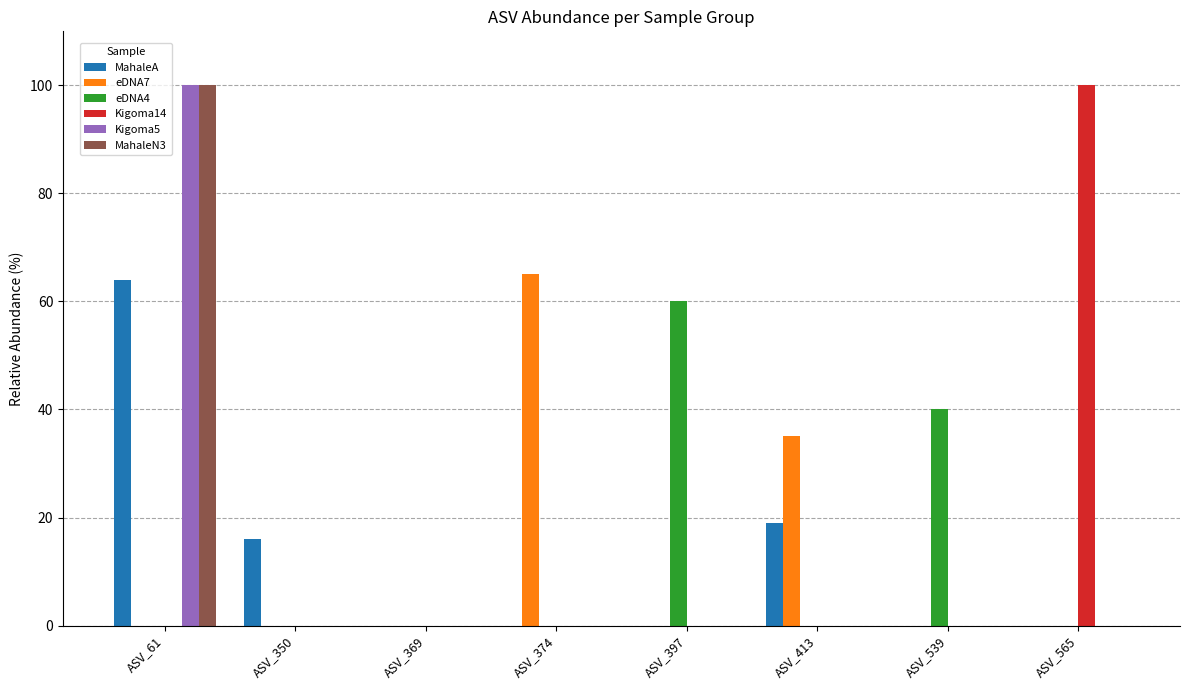

Reading right to left, list all the values displayed in this chart.

MahaleA: ASV_565=0	ASV_539=0	ASV_413=19	ASV_397=0	ASV_374=0	ASV_369=0	ASV_350=16	ASV_61=64
eDNA7: ASV_565=0	ASV_539=0	ASV_413=35	ASV_397=0	ASV_374=65	ASV_369=0	ASV_350=0	ASV_61=0
eDNA4: ASV_565=0	ASV_539=40	ASV_413=0	ASV_397=60	ASV_374=0	ASV_369=0	ASV_350=0	ASV_61=0
Kigoma14: ASV_565=100	ASV_539=0	ASV_413=0	ASV_397=0	ASV_374=0	ASV_369=0	ASV_350=0	ASV_61=0
Kigoma5: ASV_565=0	ASV_539=0	ASV_413=0	ASV_397=0	ASV_374=0	ASV_369=0	ASV_350=0	ASV_61=100
MahaleN3: ASV_565=0	ASV_539=0	ASV_413=0	ASV_397=0	ASV_374=0	ASV_369=0	ASV_350=0	ASV_61=100